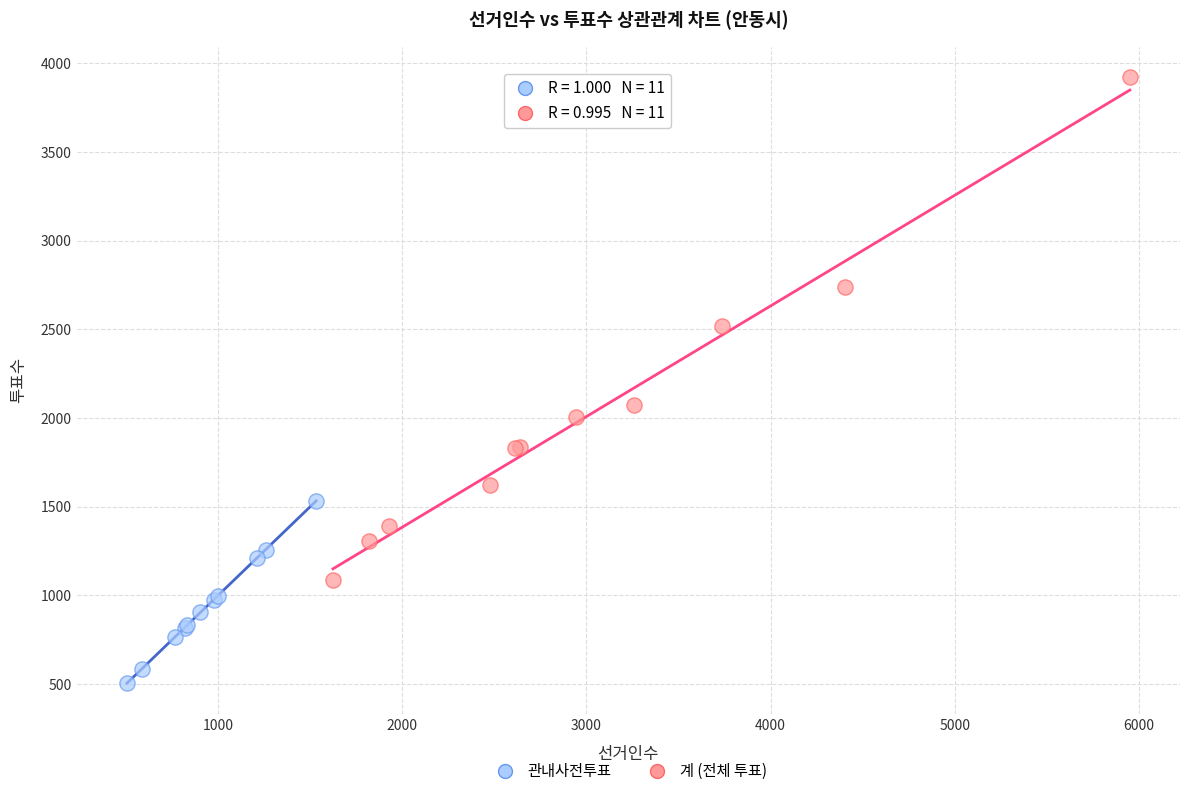

Which series has the widest spread of Y values?

계 (전체 투표)